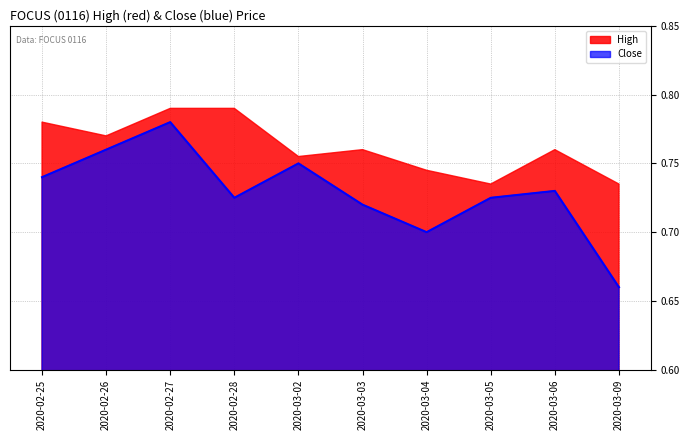

List the labels in order of value, smallest first.

2020-03-09, 2020-03-04, 2020-03-03, 2020-02-28, 2020-03-05, 2020-03-06, 2020-02-25, 2020-03-02, 2020-02-26, 2020-02-27